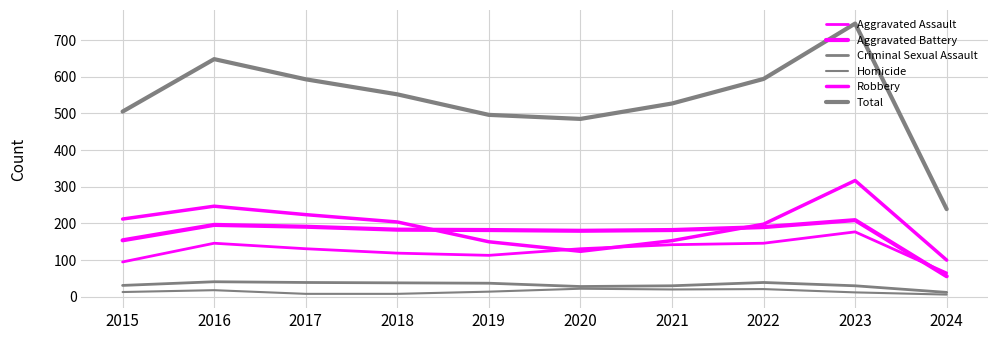

How many categories are shown in the chart?

10